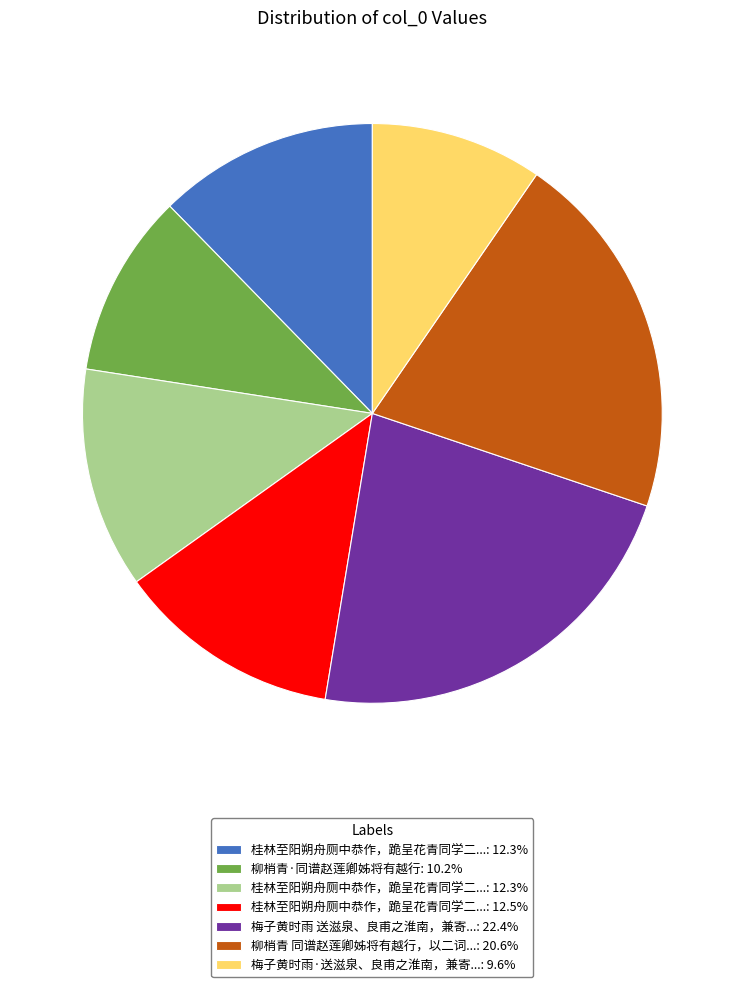

Is there a majority slice in this chart?

No